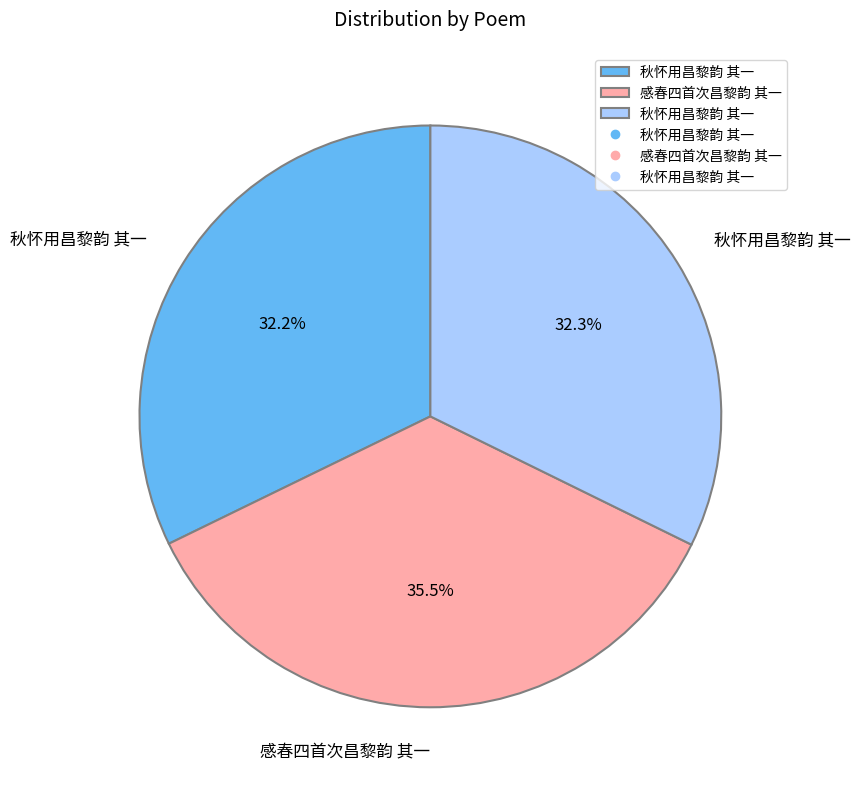

Is there a majority slice in this chart?

No